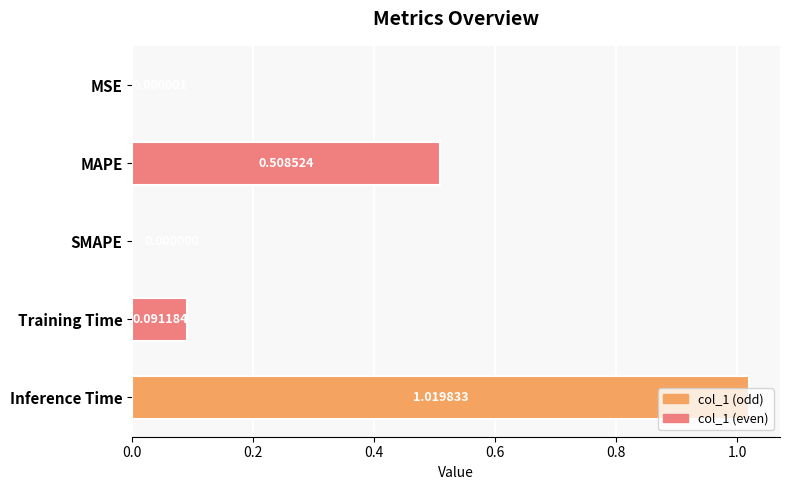

At which category does the chart reach its peak across all series?

Inference Time